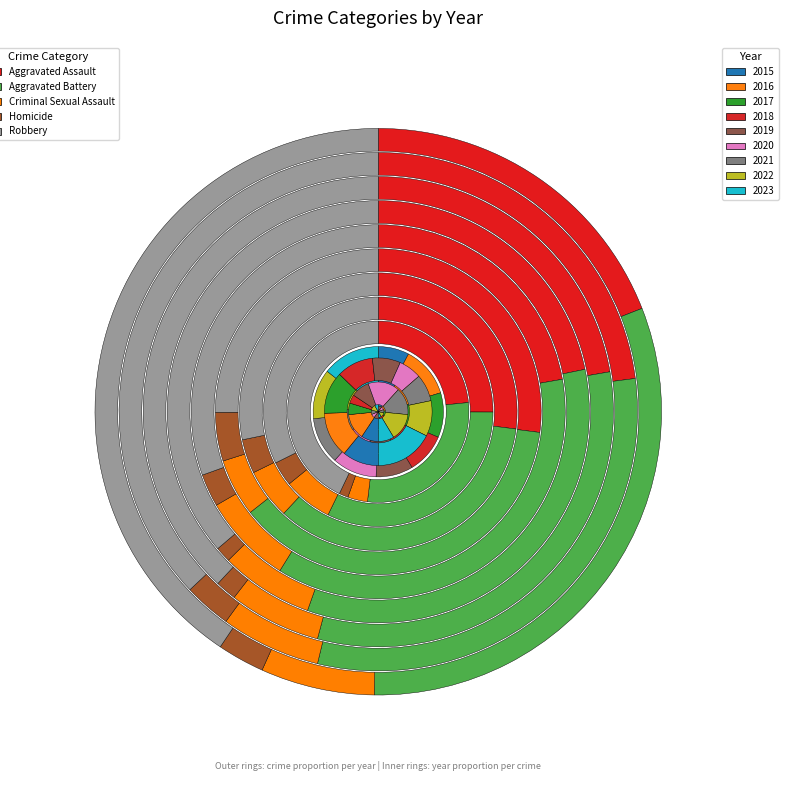

Is the sum of 2016 and 2023 greater than half?

No